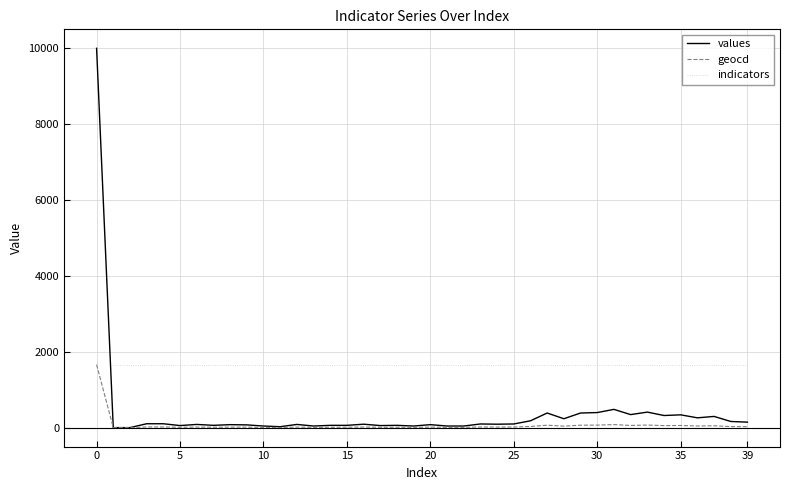

How many lines are shown in the chart?

3